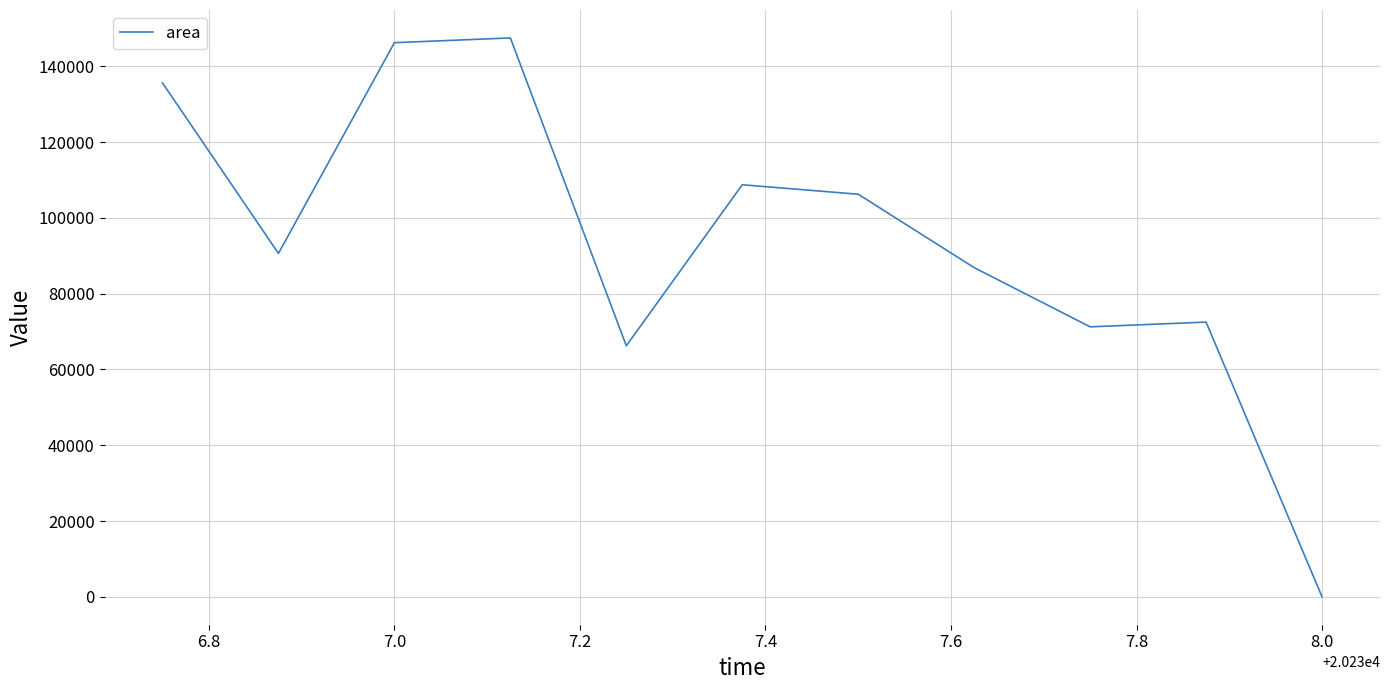

What is the maximum value shown in the chart?

147500